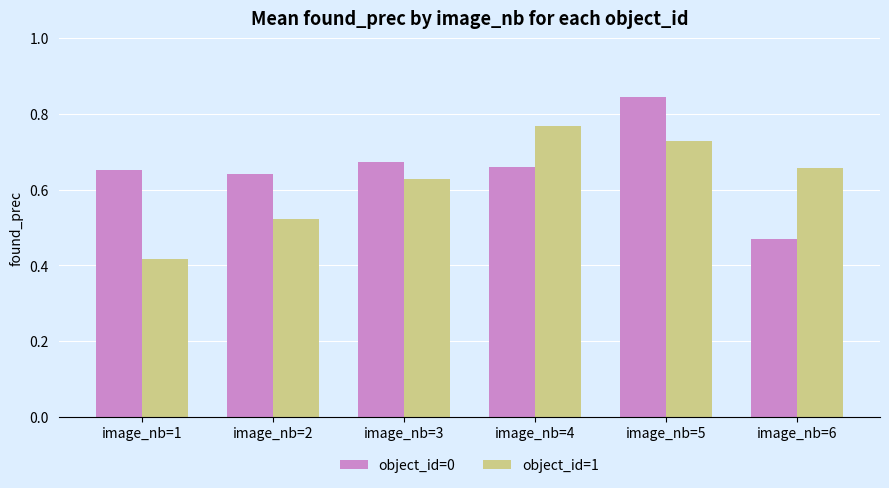

What is the sum of the object_id=1 values at image_nb=6 and image_nb=4?

1.4